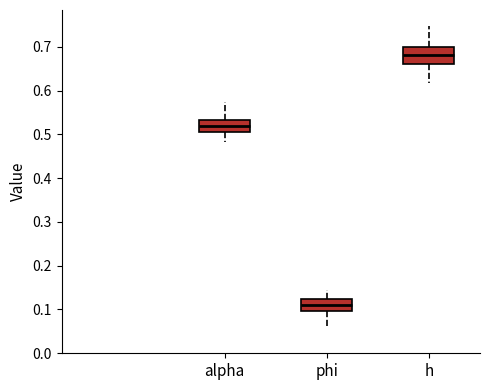

Where does the upper whisker of the box for alpha end on the y-axis? The values are not printed on the chart, so give them approximately, as read against the axis.

0.57